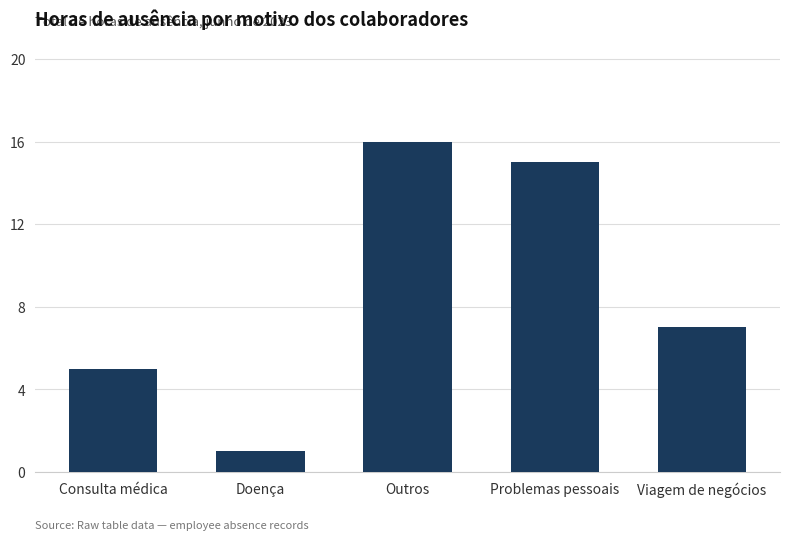

What is the label of the 2nd bar from the left?

Doença